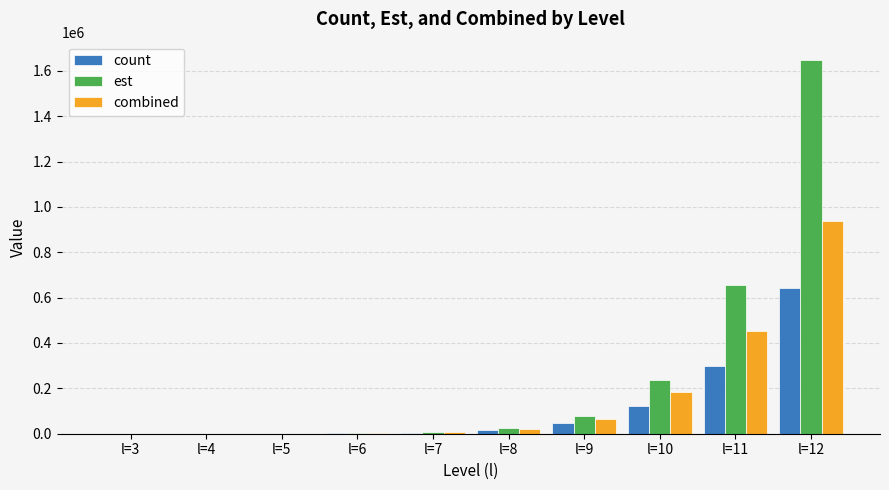

How many groups of bars are there?

10